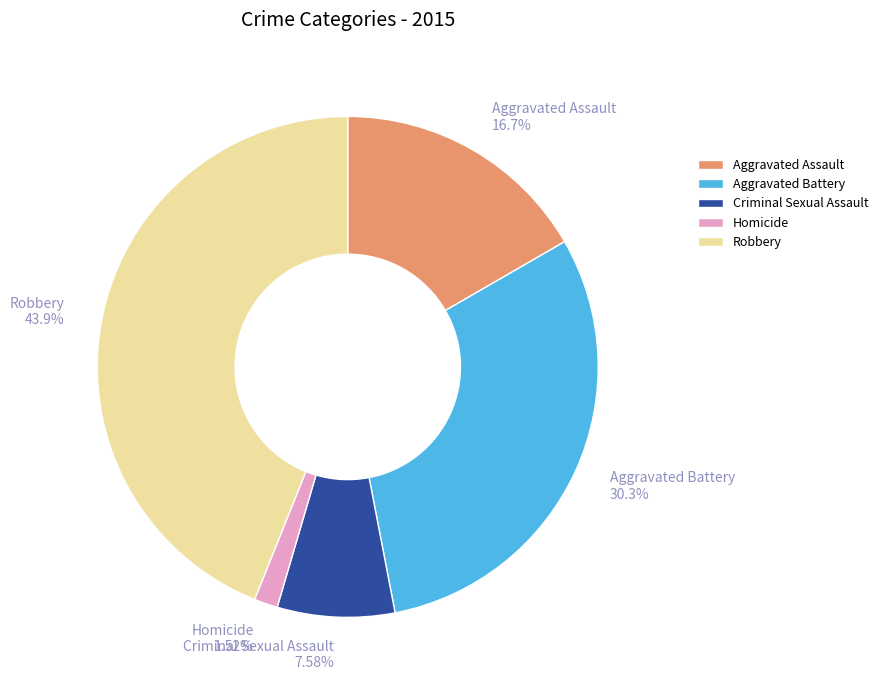

Which has a higher value, Aggravated Assault or Criminal Sexual Assault?

Aggravated Assault